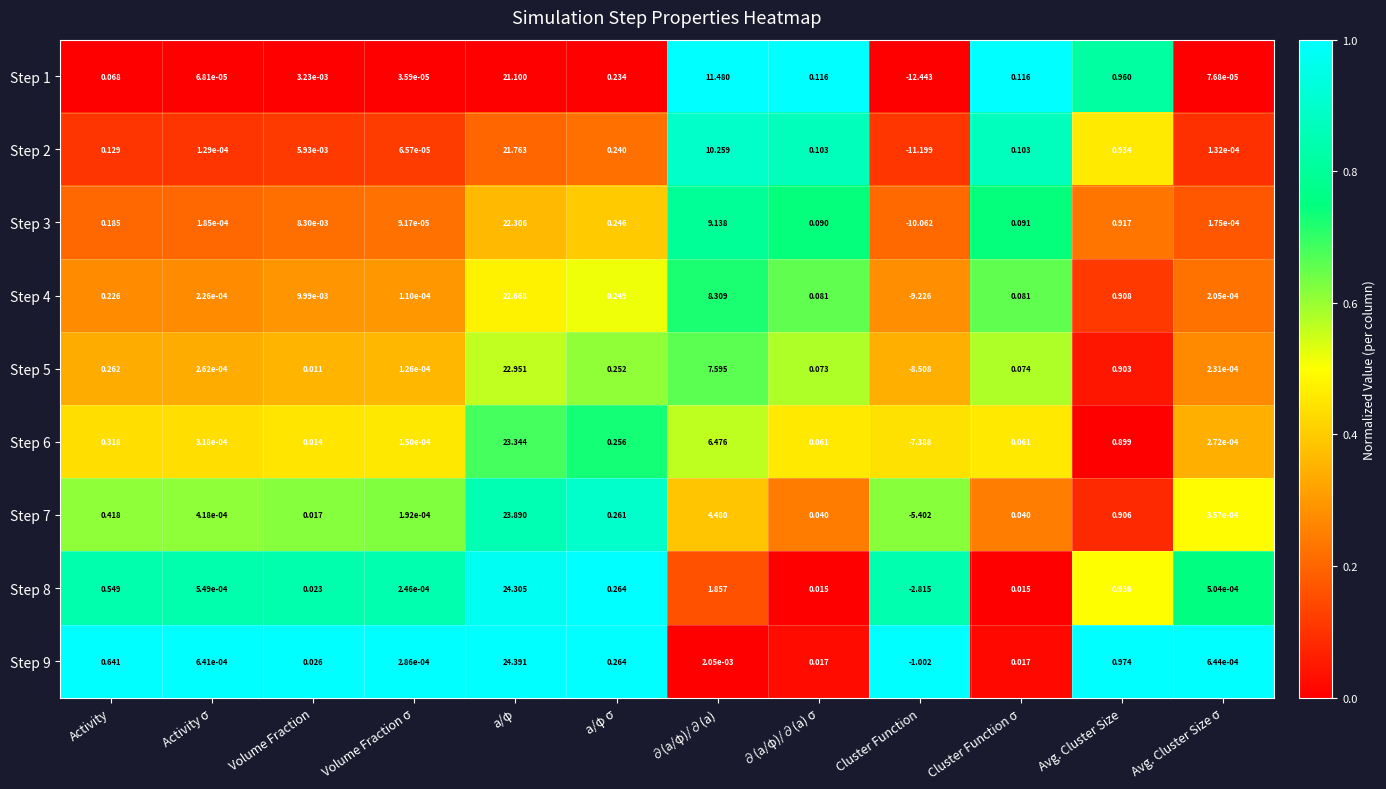

At how many categories does at least one series exceed 0?

11